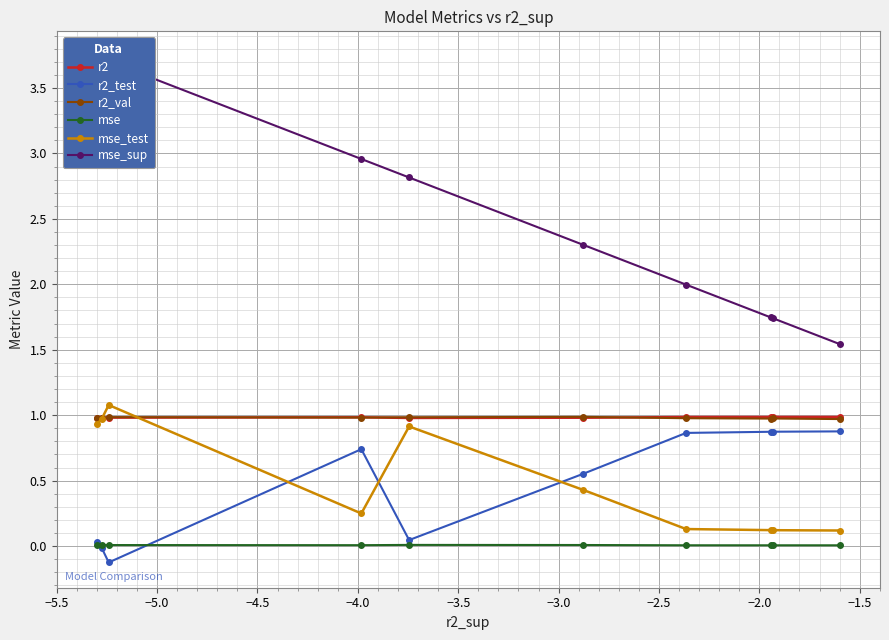

What is the value of the r2_val point at the 6th from the left?

1.0